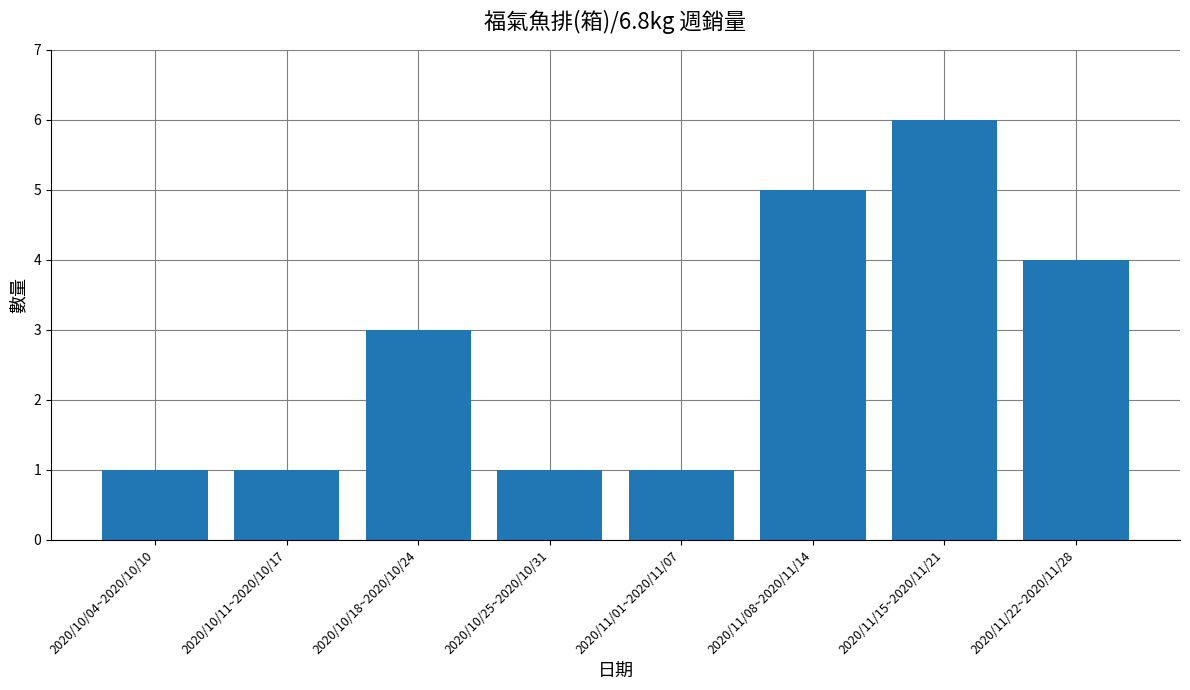

What position from the right is 2020/10/11~2020/10/17?

7